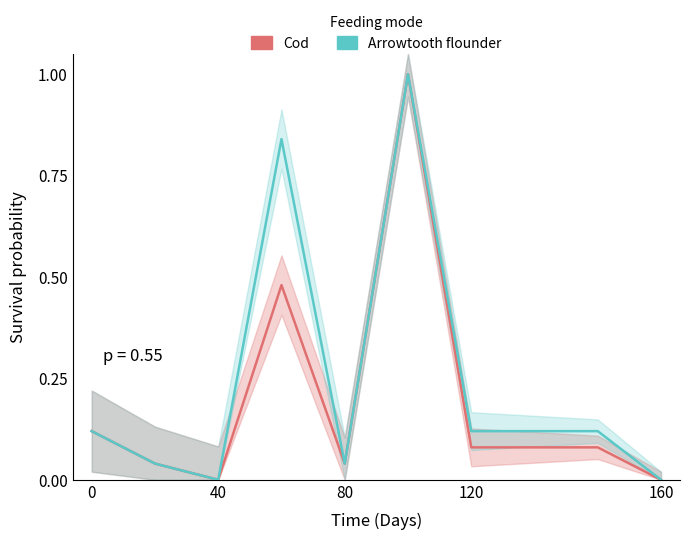

What is the difference between the second highest and second lowest values in the Cod series?

0.5